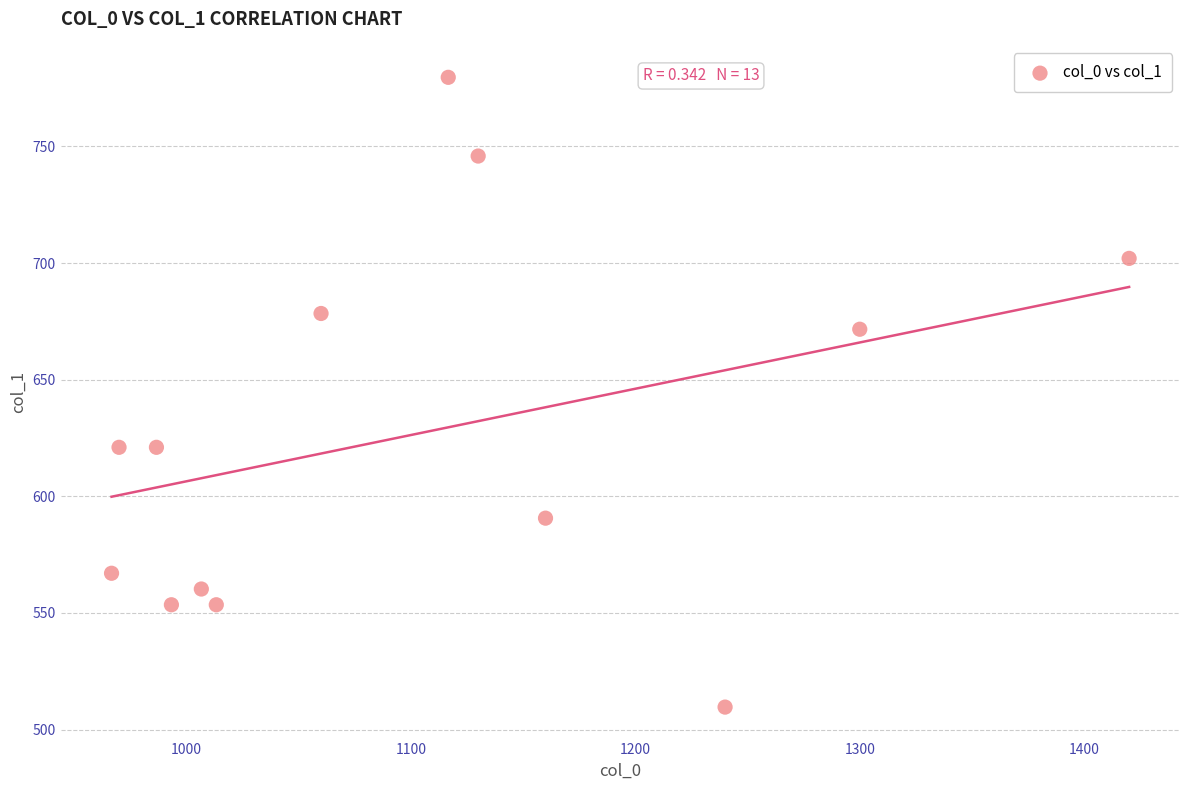

What is the range of X values (max minus min)?

453.3